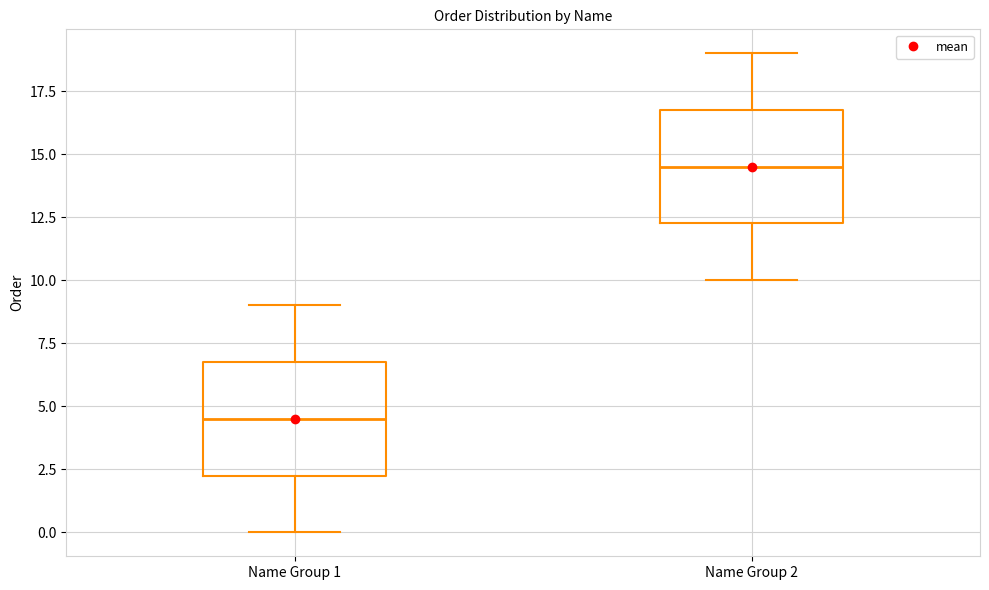

Where does the lower whisker of the box for Name Group 2 end on the y-axis? The values are not printed on the chart, so give them approximately, as read against the axis.

10.0